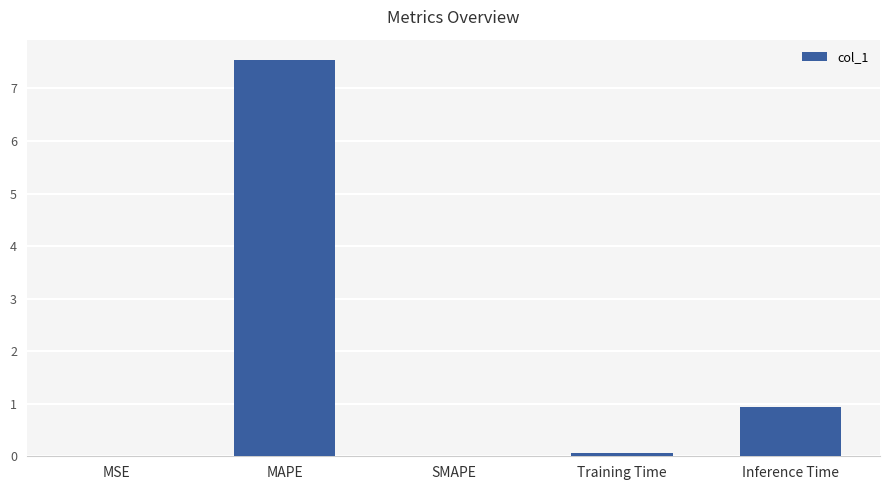

True or false: the data shows 4.0 at SMAPE.

False